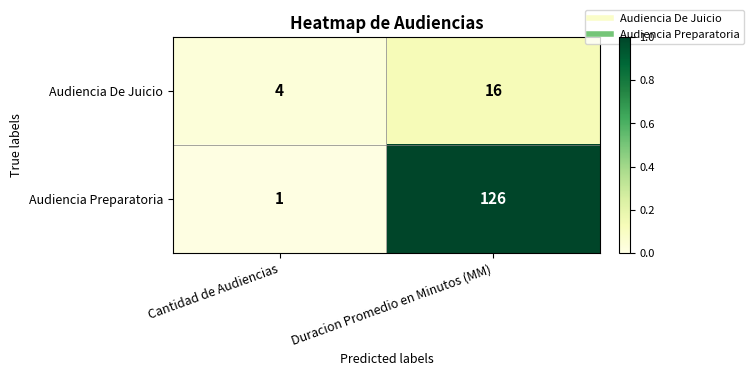

What is the approximate value of Audiencia De Juicio at Cantidad de Audiencias, to the nearest 5?

5